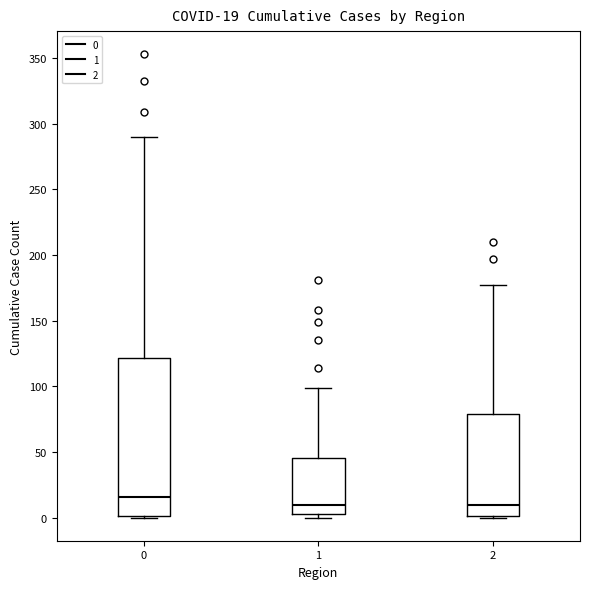

Which box is the tallest, from its lower edge to its upper edge?

0